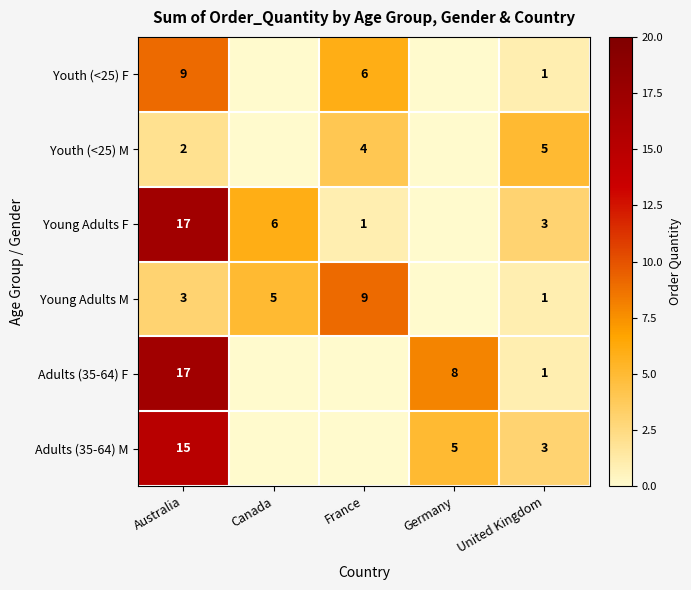

Between Australia and United Kingdom, which series saw the biggest shift?

Adults (35-64) F